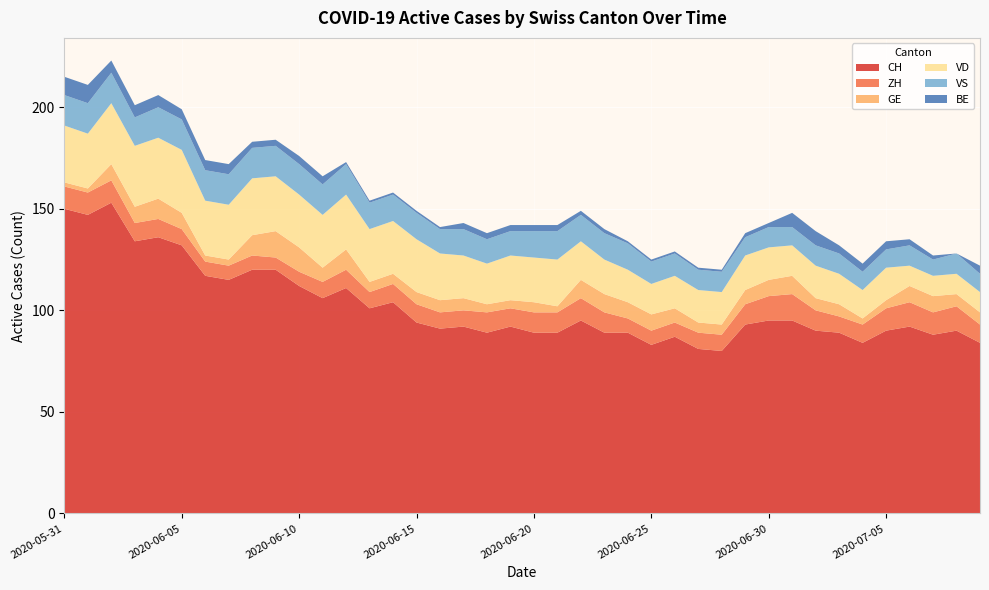

Reading left to right, transcribe all the data shown in this chart.

CH: 150	147	153	134	136	132	117	115	120	120	112	106	111	101	104	94	91	92	89	92	89	89	95	89	89	83	87	81	80	93	95	95	90	89	84	90	92	88	90	84
ZH: 11	11	11	9	9	8	7	7	7	6	7	8	9	8	9	9	8	8	10	9	10	10	11	10	7	7	7	8	8	10	12	13	10	8	9	11	12	11	12	9
GE: 2	2	8	8	10	8	3	3	10	13	12	7	10	5	5	6	6	6	4	4	5	3	9	9	8	8	7	5	5	7	8	9	6	6	3	4	8	8	6	6
VD: 28	27	30	30	30	31	27	27	28	27	26	26	27	26	26	26	23	21	20	22	22	23	19	17	16	15	16	16	16	17	16	15	16	15	14	16	10	10	10	10
VS: 15	15	15	14	15	15	15	15	15	15	15	15	15	13	13	13	12	13	12	12	13	14	13	13	13	11	11	10	10	9	10	9	10	10	9	9	10	8	10	9
BE: 9	9	6	6	6	5	5	5	3	3	4	4	1	1	1	1	1	3	3	3	3	3	2	2	1	1	1	1	1	2	2	7	7	4	4	4	3	2	0	4